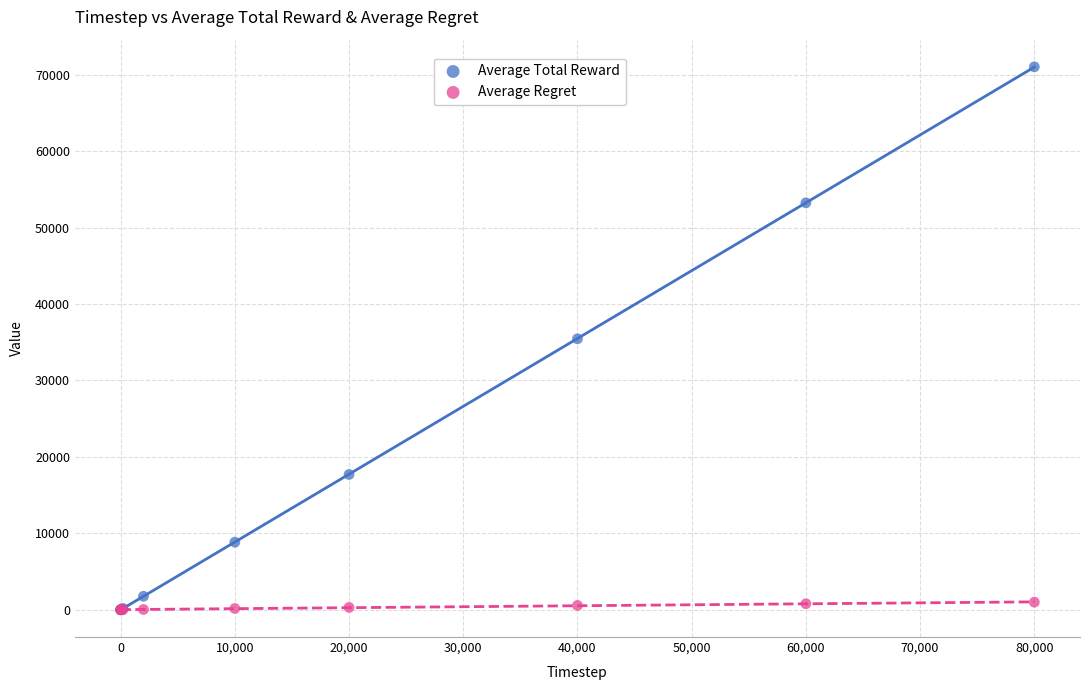

What are all the series names shown in the legend?

Average Total Reward, Average Regret